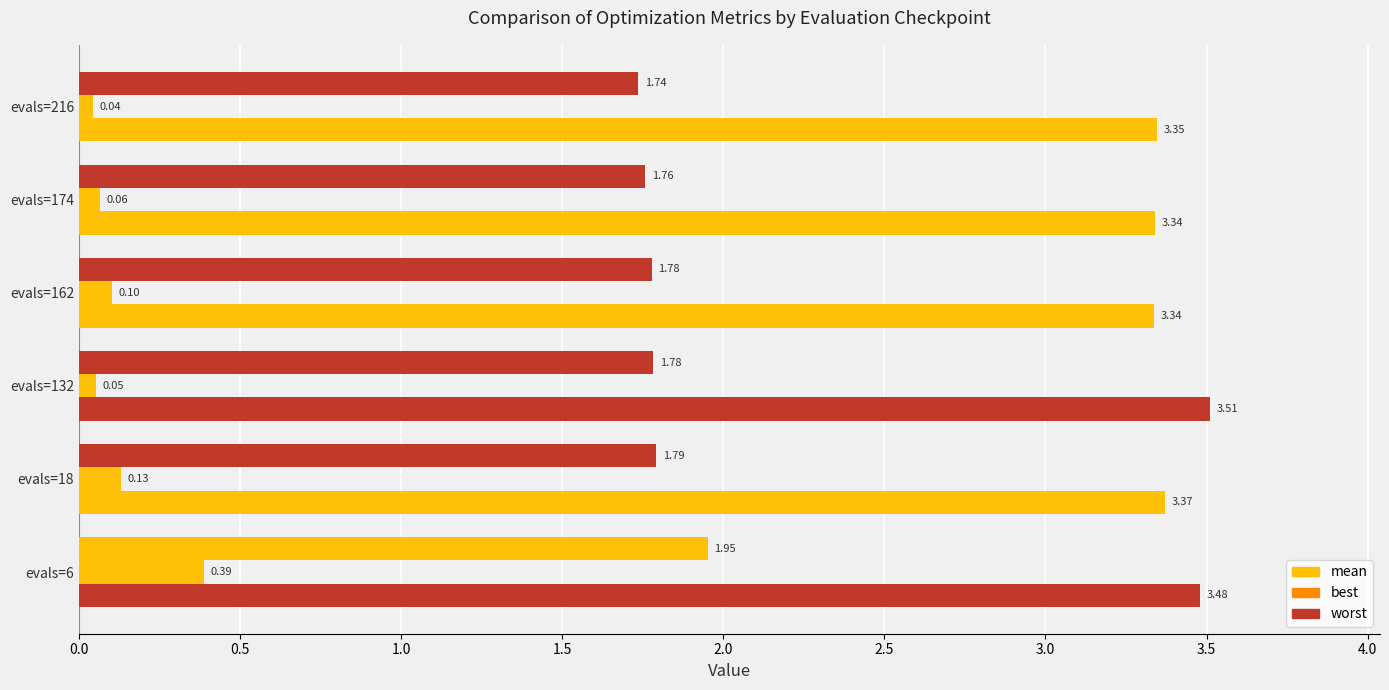

What is the highest value of the worst series?

3.5